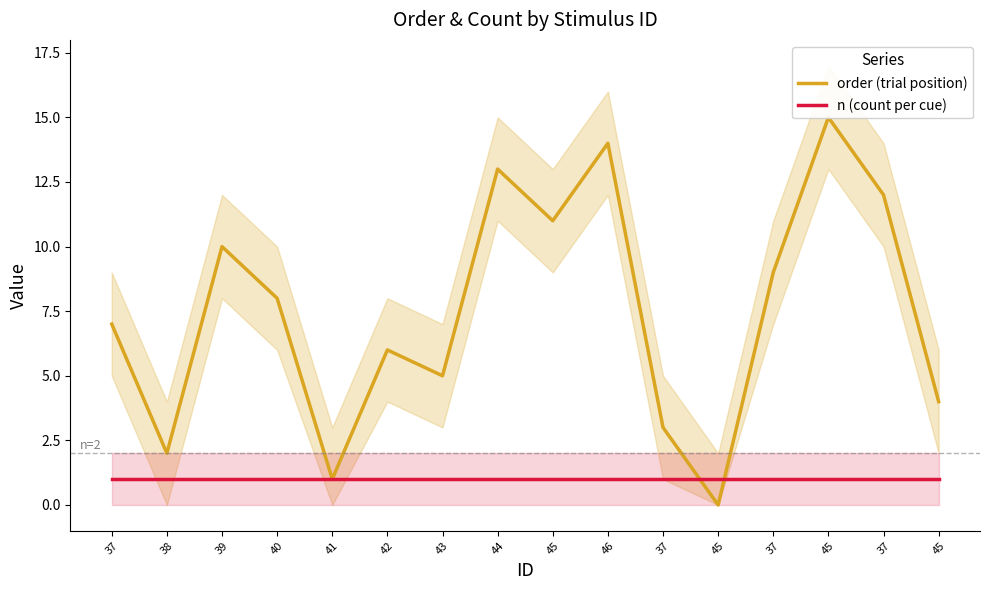

What is the total value across all series at 37?

8